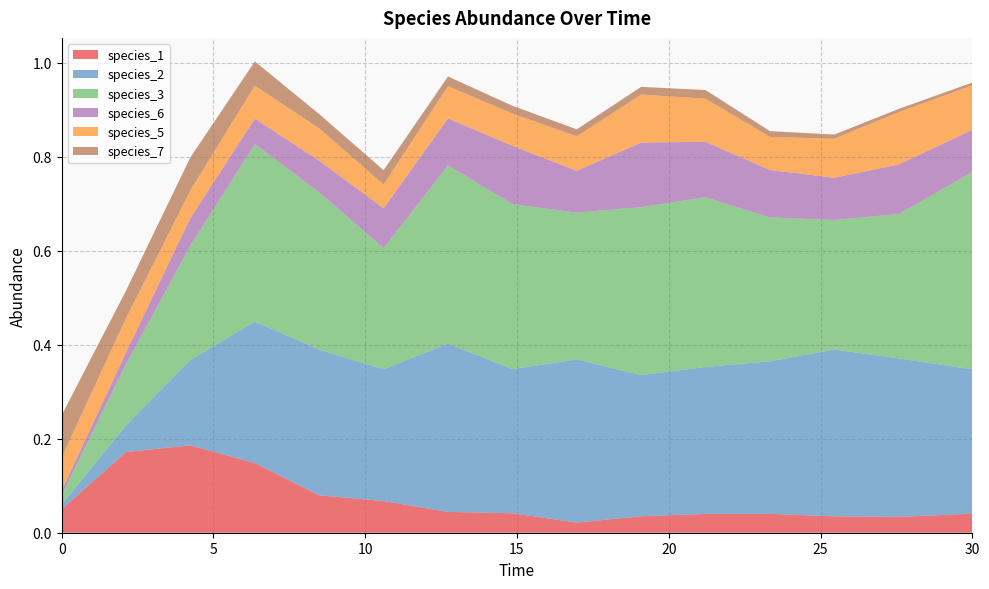

Reading left to right, extract all data points from this chart.

species_1: 0.1	0.2	0.2	0.1	0.1	0.1	0.0	0.0	0.0	0.0	0.0	0.0	0.0	0.0	0.0
species_2: 0.0	0.1	0.2	0.3	0.3	0.3	0.4	0.3	0.3	0.3	0.3	0.3	0.4	0.3	0.3
species_3: 0.0	0.1	0.2	0.4	0.3	0.3	0.4	0.4	0.3	0.4	0.4	0.3	0.3	0.3	0.4
species_6: 0.0	0.0	0.1	0.1	0.1	0.1	0.1	0.1	0.1	0.1	0.1	0.1	0.1	0.1	0.1
species_5: 0.1	0.1	0.1	0.1	0.1	0.1	0.1	0.1	0.1	0.1	0.1	0.1	0.1	0.1	0.1
species_7: 0.1	0.1	0.1	0.1	0.0	0.0	0.0	0.0	0.0	0.0	0.0	0.0	0.0	0.0	0.0